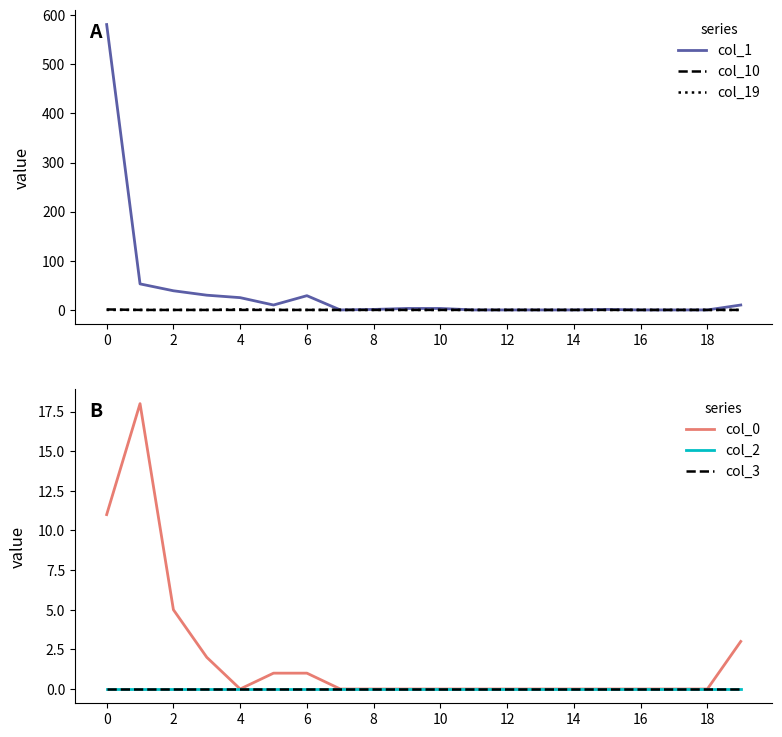

The value of col_19 at 14 is 0. True or false?

True